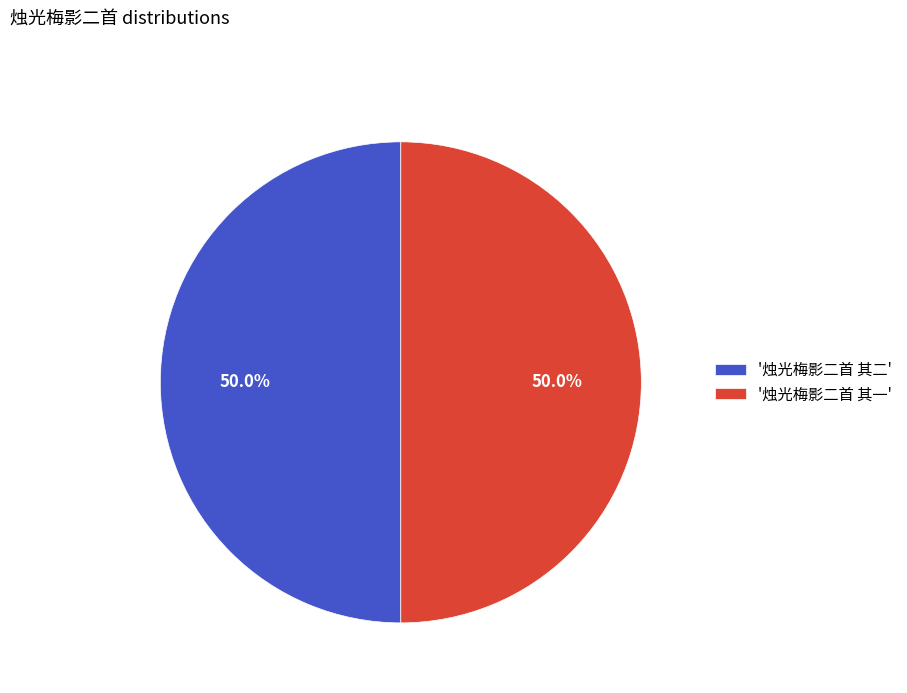

What portion of the pie excludes '烛光梅影二首 其二'?

50.0%